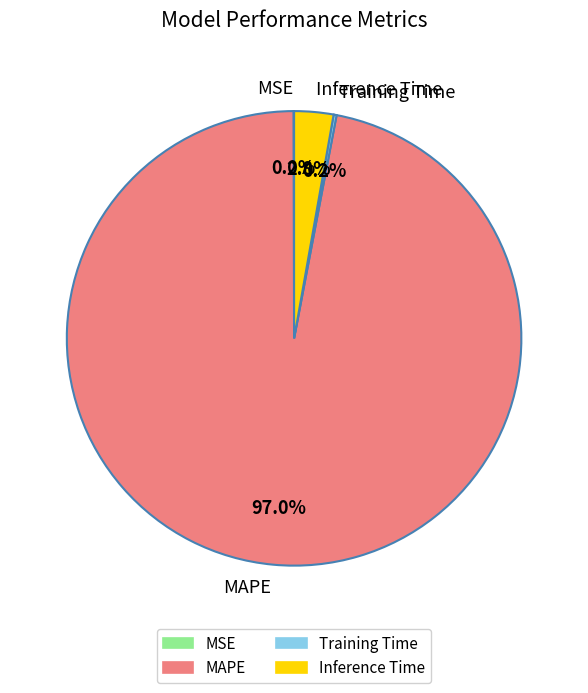

To the nearest percent, what is the combined percentage of Inference Time and MAPE?

100%